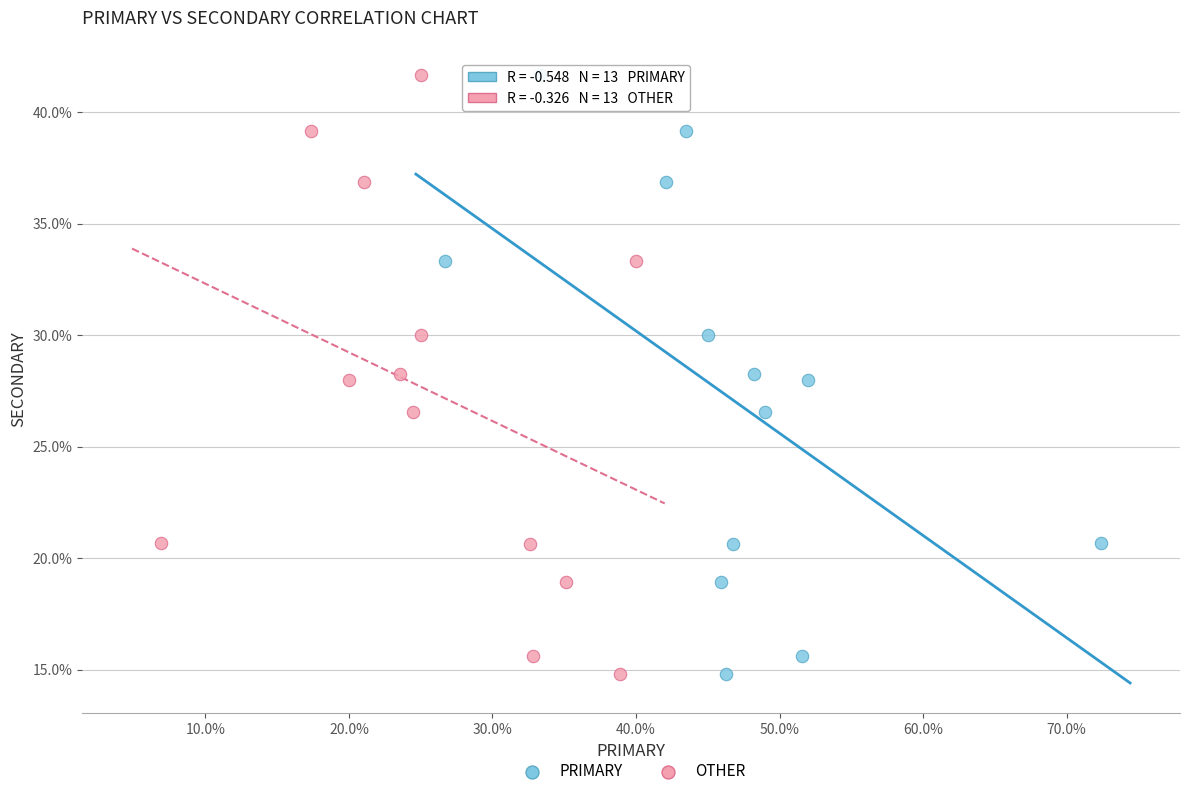

What are all the series names shown in the legend?

PRIMARY, OTHER